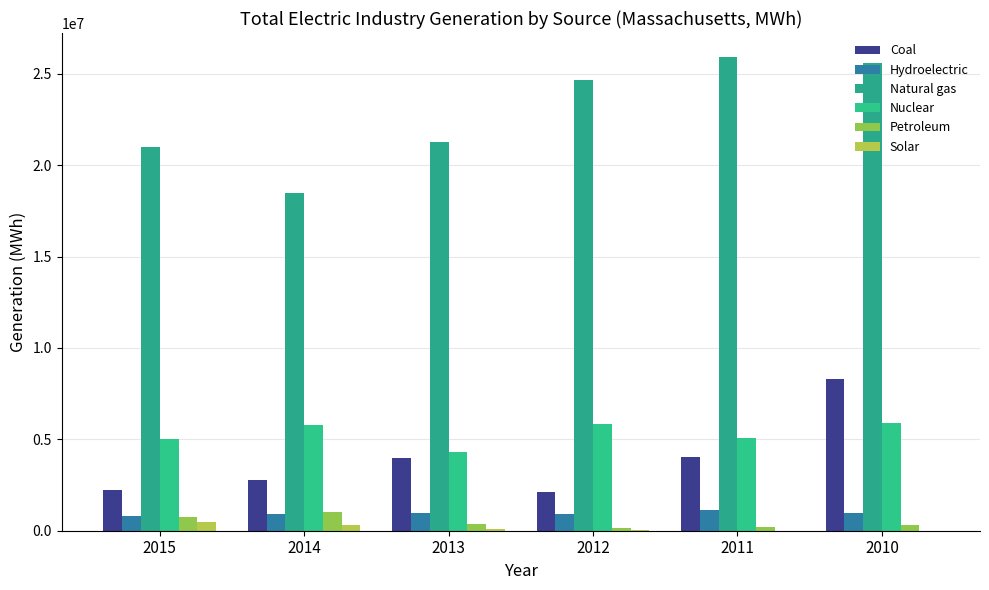

What is the sum of all Natural gas values?

136955818